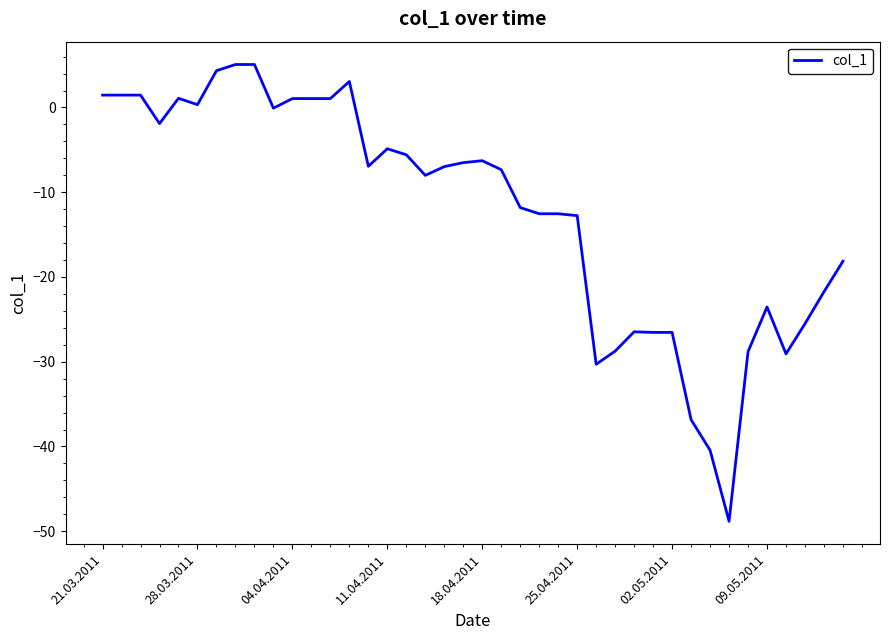

What is the difference between the maximum and minimum values?

53.9